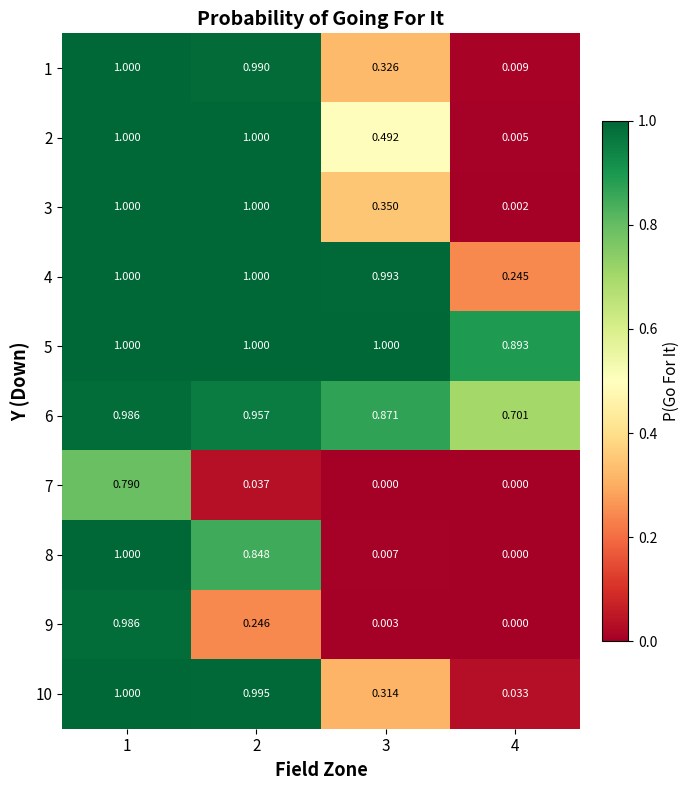

Which series changed the most between 1 and 2?

7